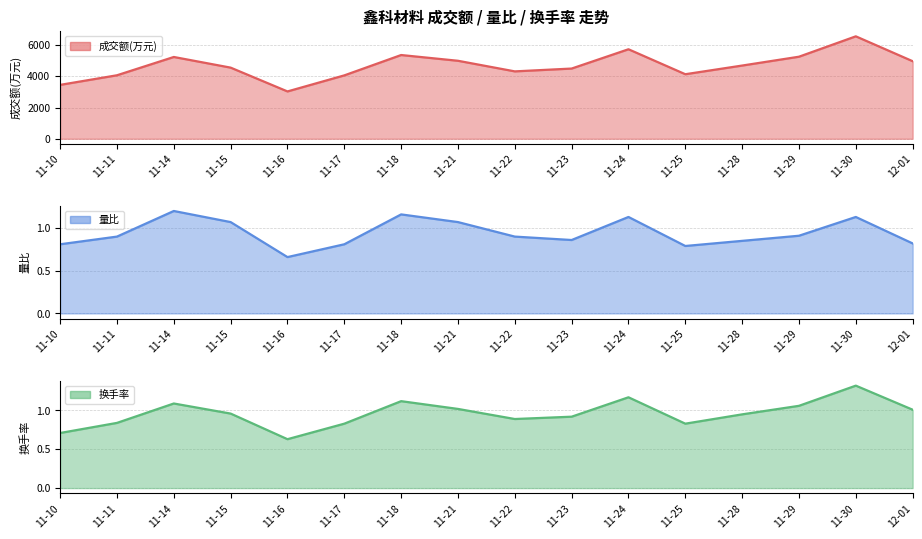

What is the maximum value shown in the chart?

6558.0